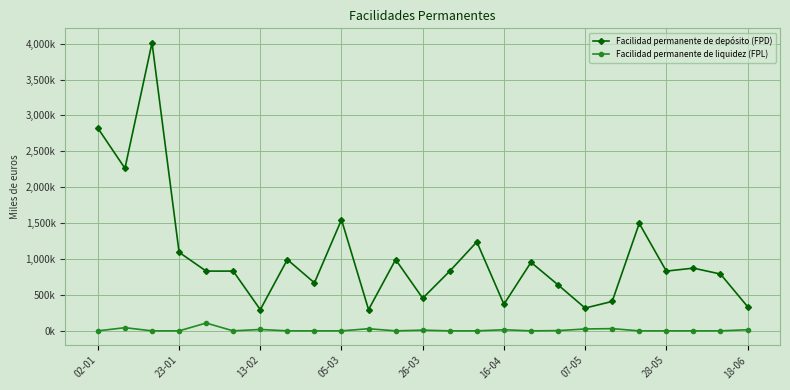

What is the difference between the maximum and second lowest values in the Facilidad permanente de depósito (FPD) series?

3717000